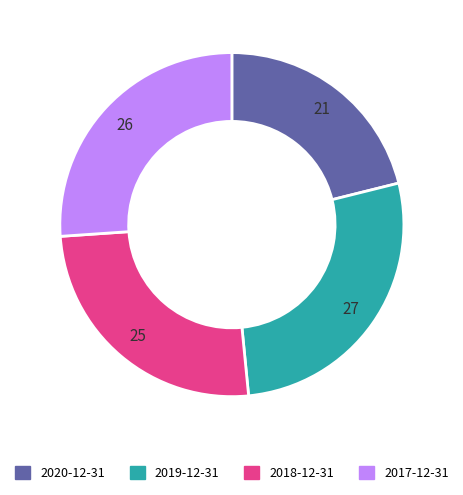

True or false: 2018-12-31 accounts for 25% of the total.

True